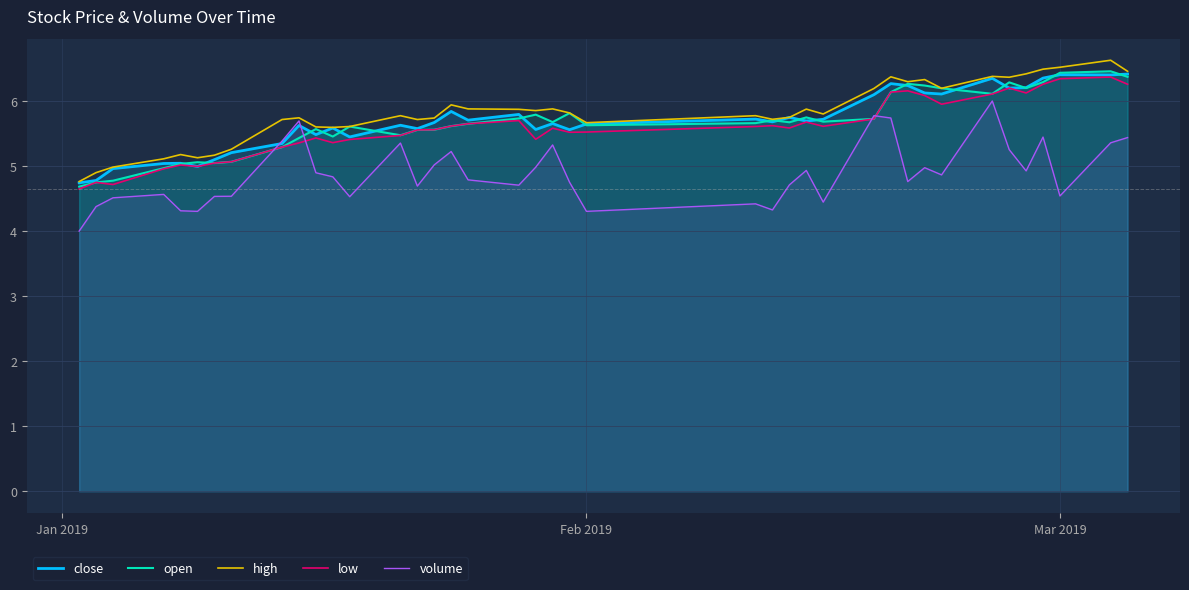

What is the maximum value shown in the chart?

6.6